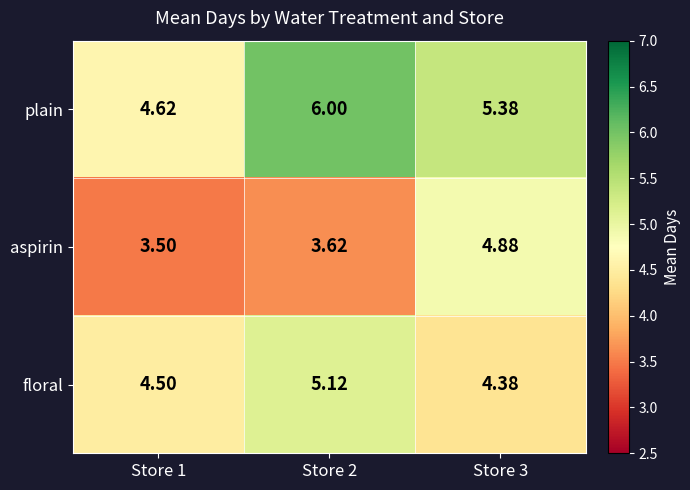

Is the value of aspirin at Store 2 greater than the value of plain at Store 1?

No